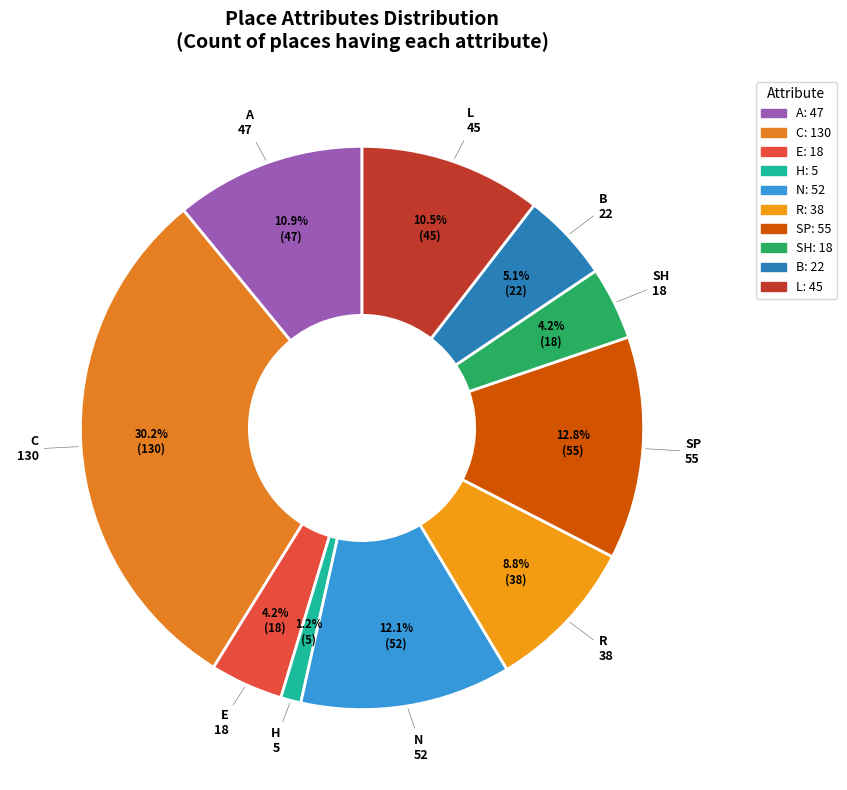

Between C and B, which is larger?

C